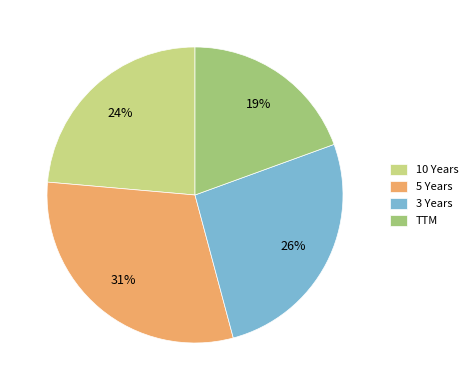

Count the number of slices in the pie.

4